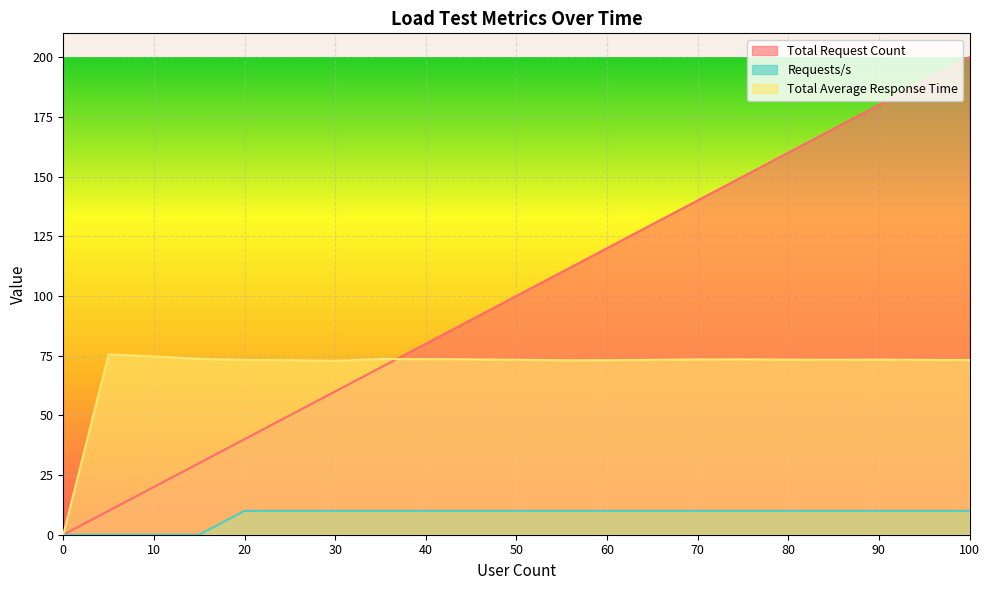

True or false: Total Request Count has a value of 50.9 at 75.

False